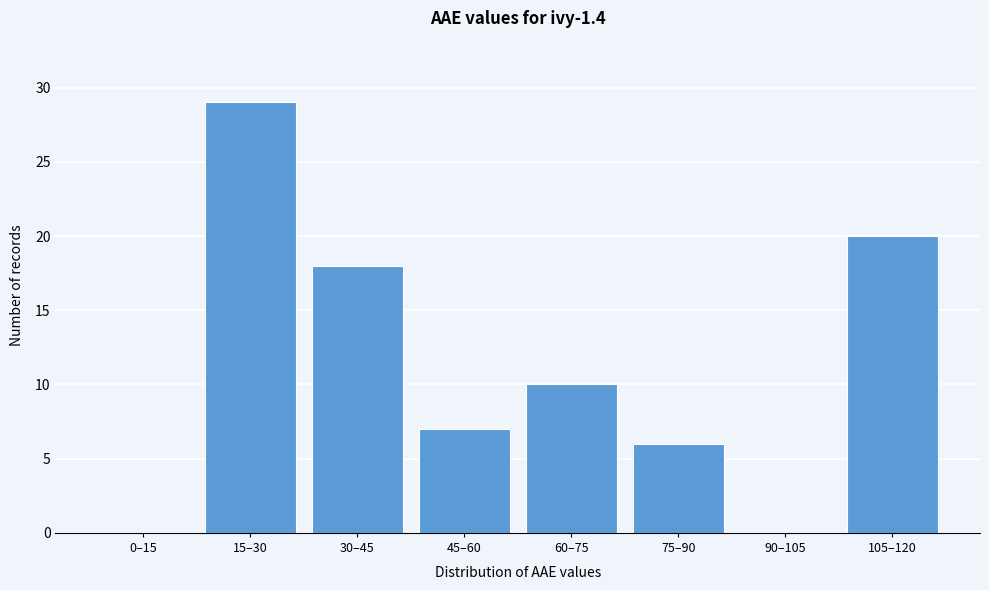

Reading left to right, what are all the values shown in this chart?

0–15=0	15–30=29	30–45=18	45–60=7	60–75=10	75–90=6	90–105=0	105–120=20